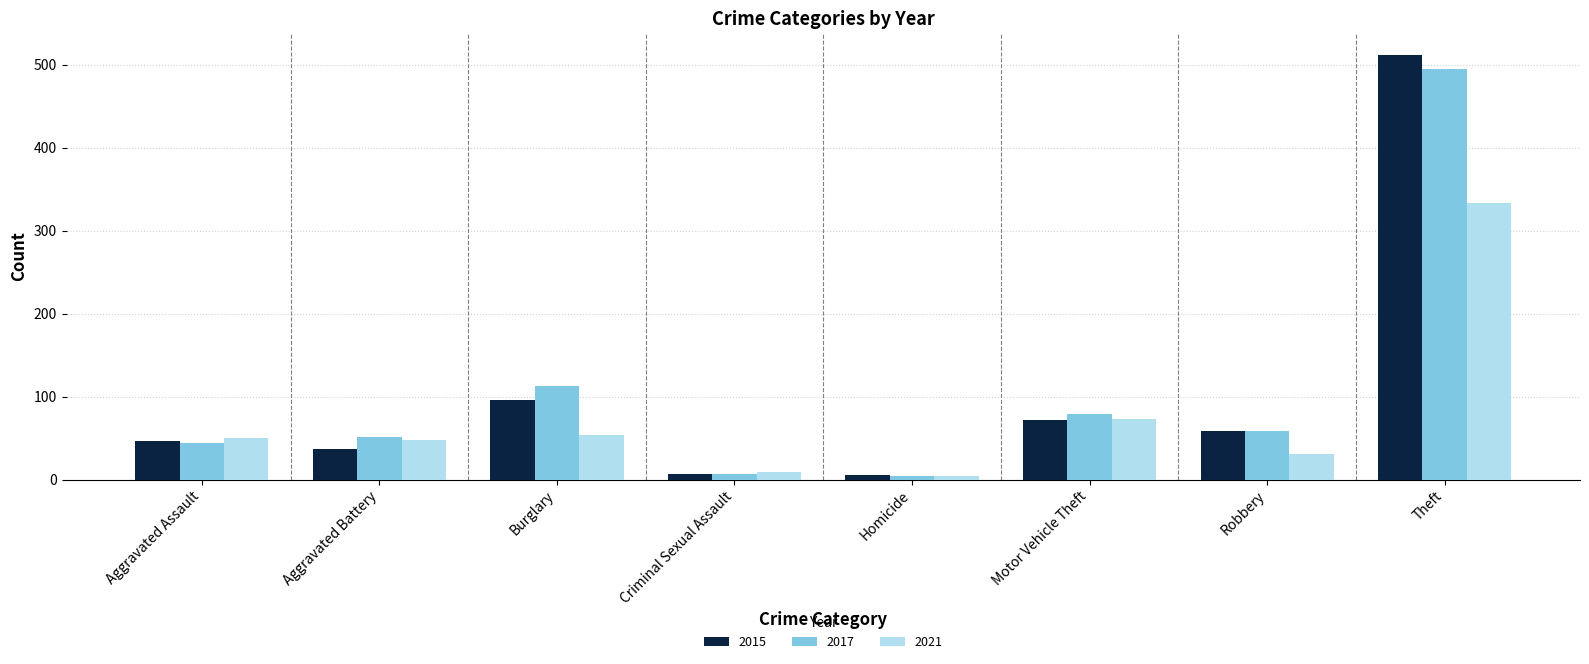

What is the lowest value of the 2015 series?

6